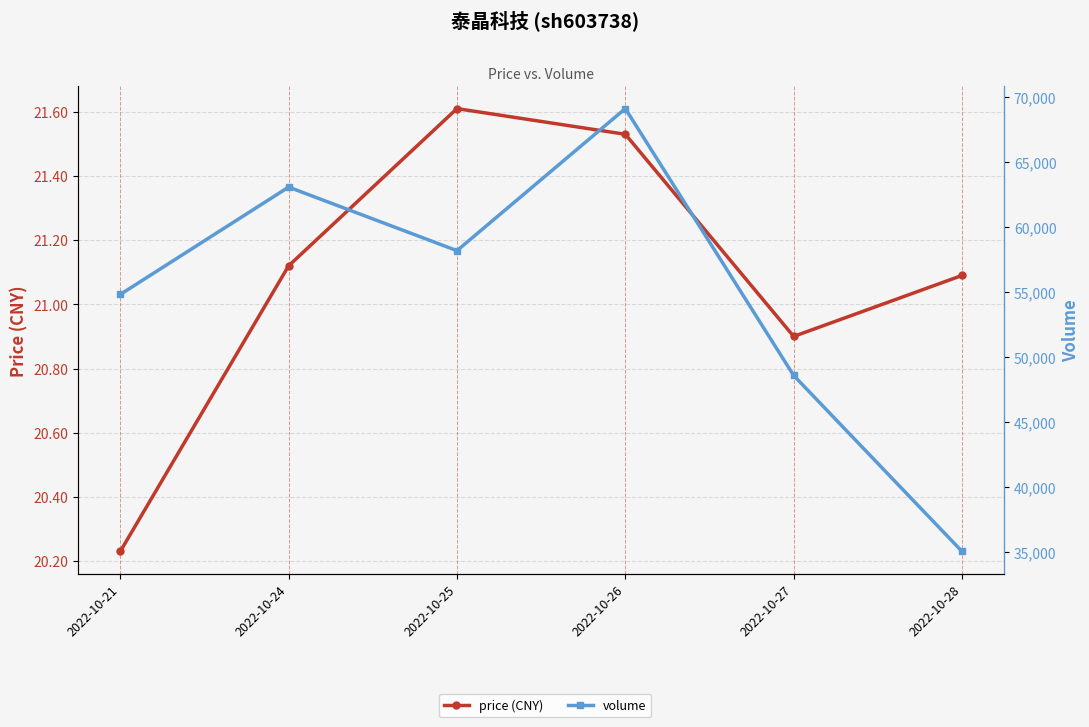

True or false: volume and price (CNY) cross at least once.

False